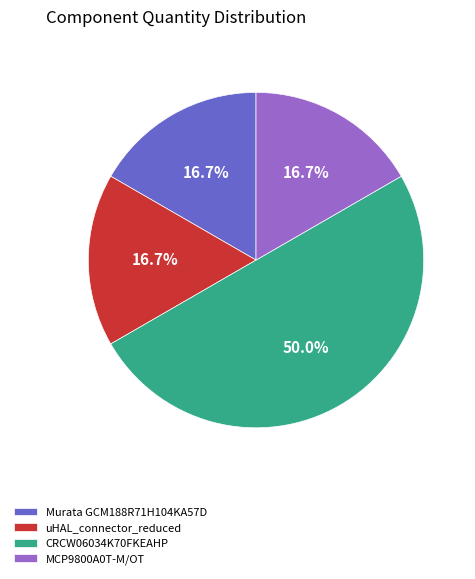

To the nearest percent, what portion does uHAL_connector_reduced represent?

17%